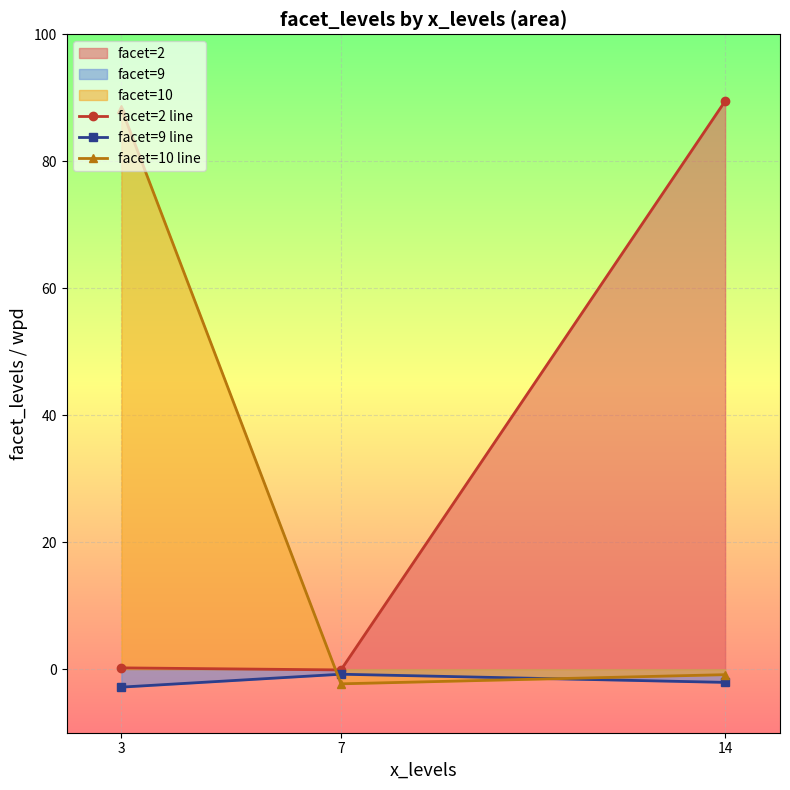

What are all the series names shown in the legend?

facet=2 line, facet=9 line, facet=10 line